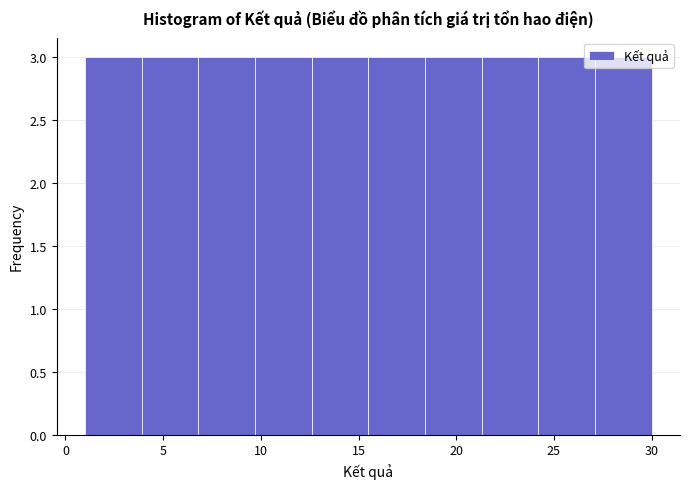

Reading left to right, list every bar in this chart as the range it spans on the x-axis followed by its height. Neither the bar edges nor the heights are printed on the chart, so give them approximately, as read against the axes.

1.0 to 3.9: 3
3.9 to 6.8: 3
6.8 to 9.7: 3
9.7 to 12.6: 3
12.6 to 15.5: 3
15.5 to 18.4: 3
18.4 to 21.3: 3
21.3 to 24.2: 3
24.2 to 27.1: 3
27.1 to 30.0: 3